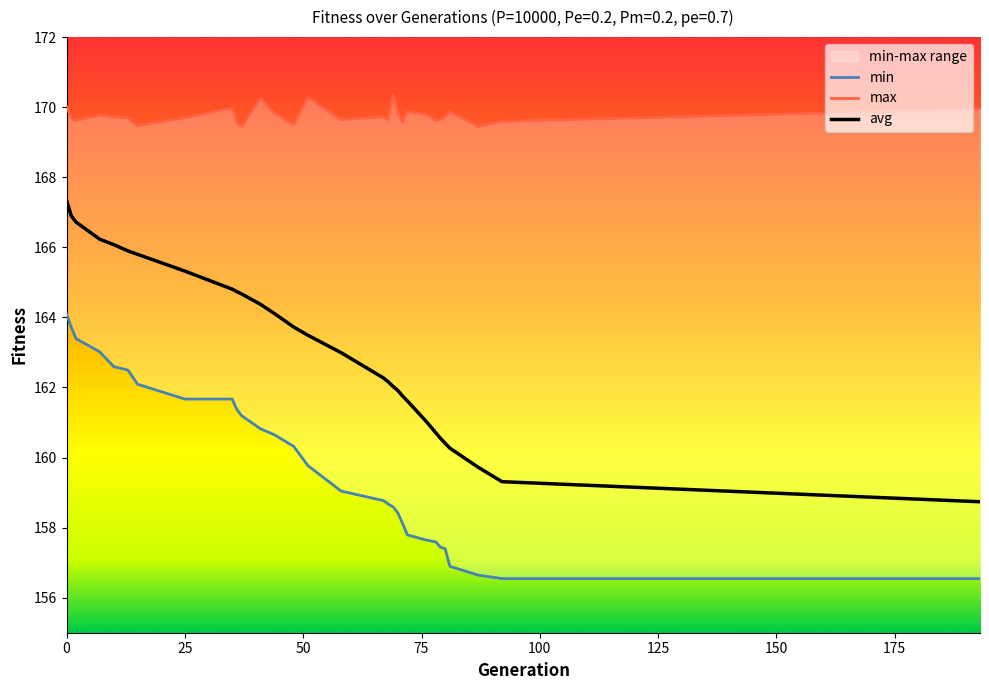

The avg series shows 167.3 at 0. True or false?

True